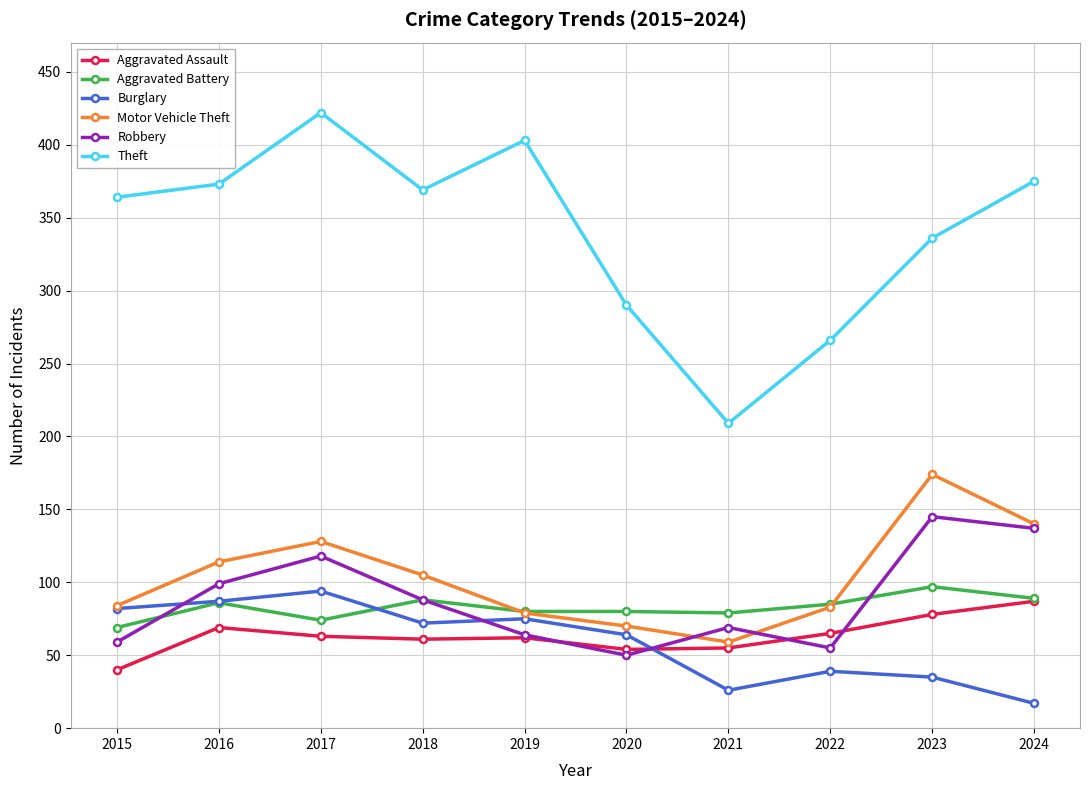

The Motor Vehicle Theft series shows 190 at 2024. True or false?

False